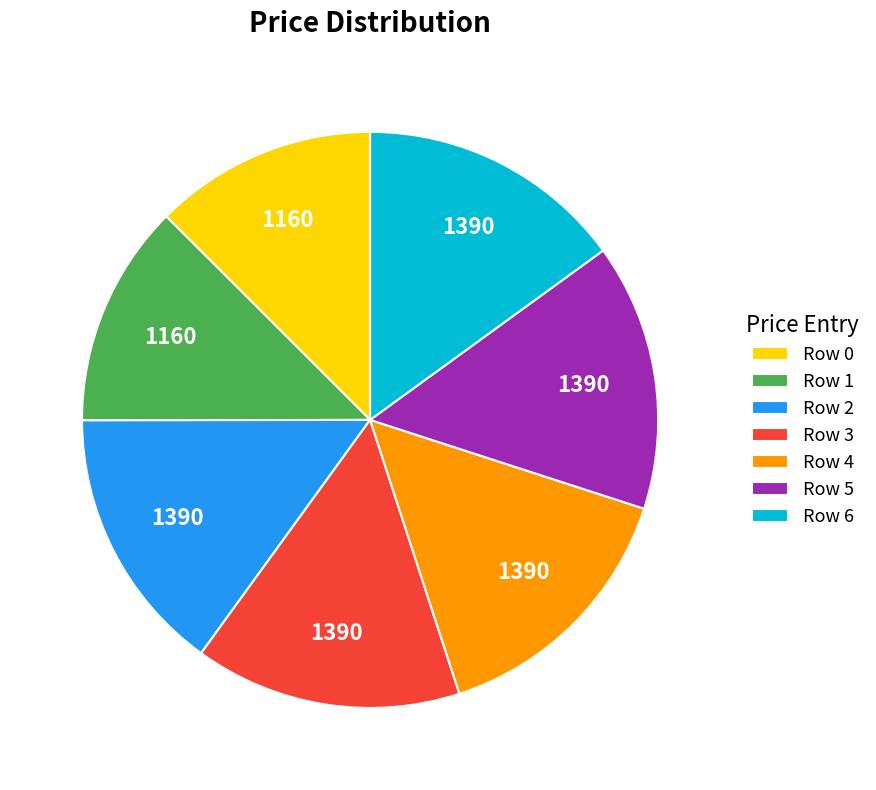

The Row 5 slice represents 9% of the pie. True or false?

False